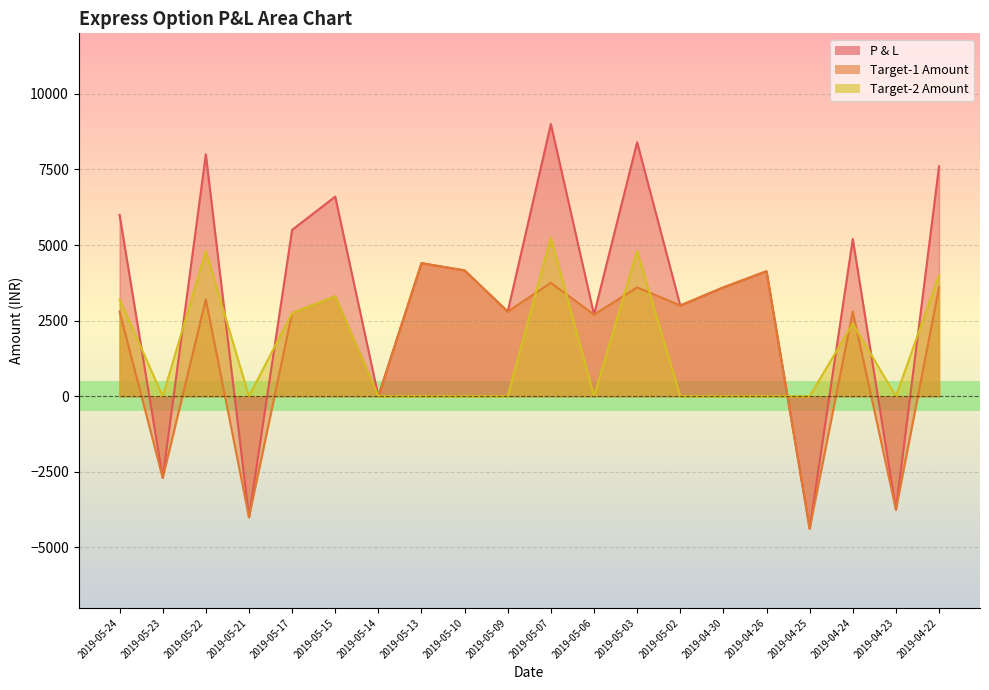

Which series has the largest total across all categories?

P & L